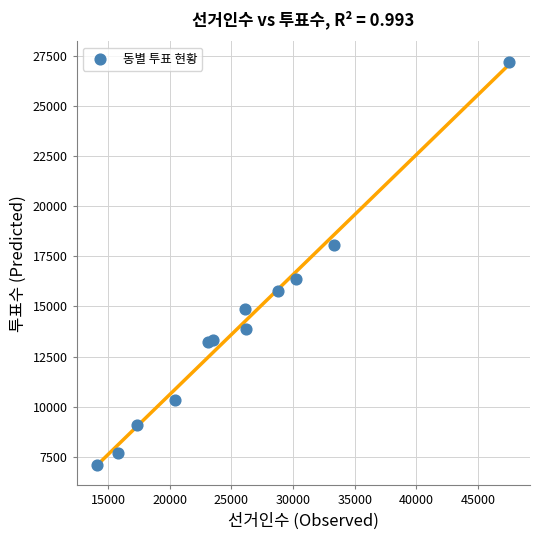

What is the range of Y values (max minus min)?

20099